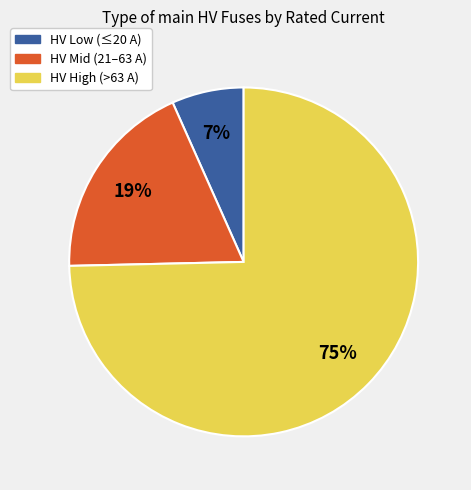

To the nearest percent, what is the average slice percentage?

33%